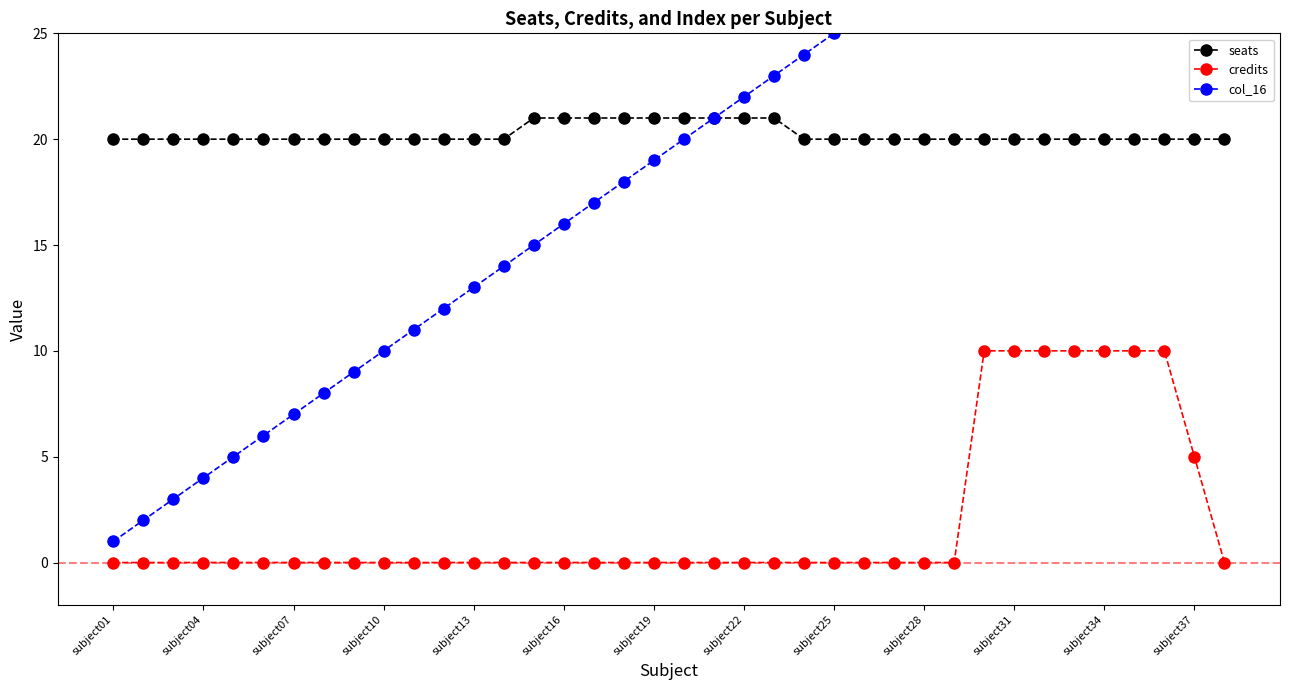

Is the value of credits at subject37 greater than the value of seats at subject07?

No